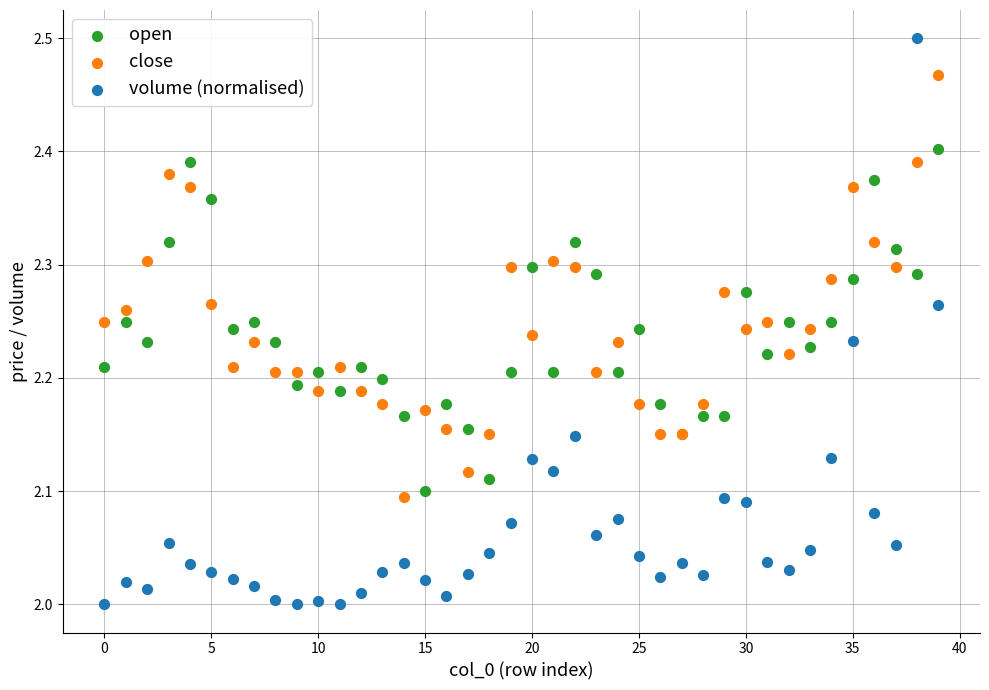

Which series has the widest spread of Y values?

volume (normalised)